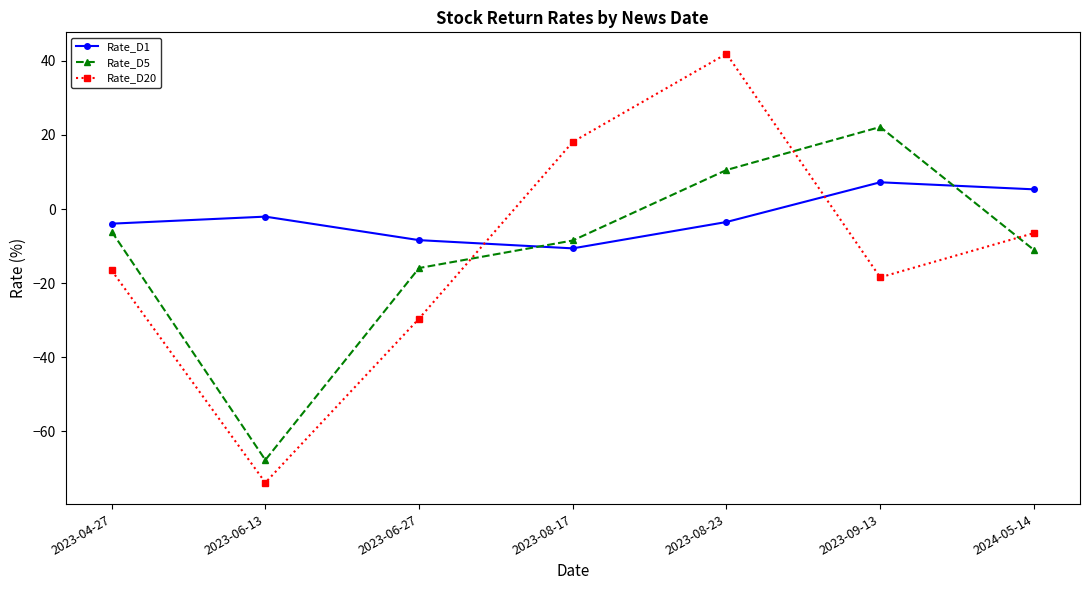

At which label is Rate_D1 closest to -1?

2023-06-13